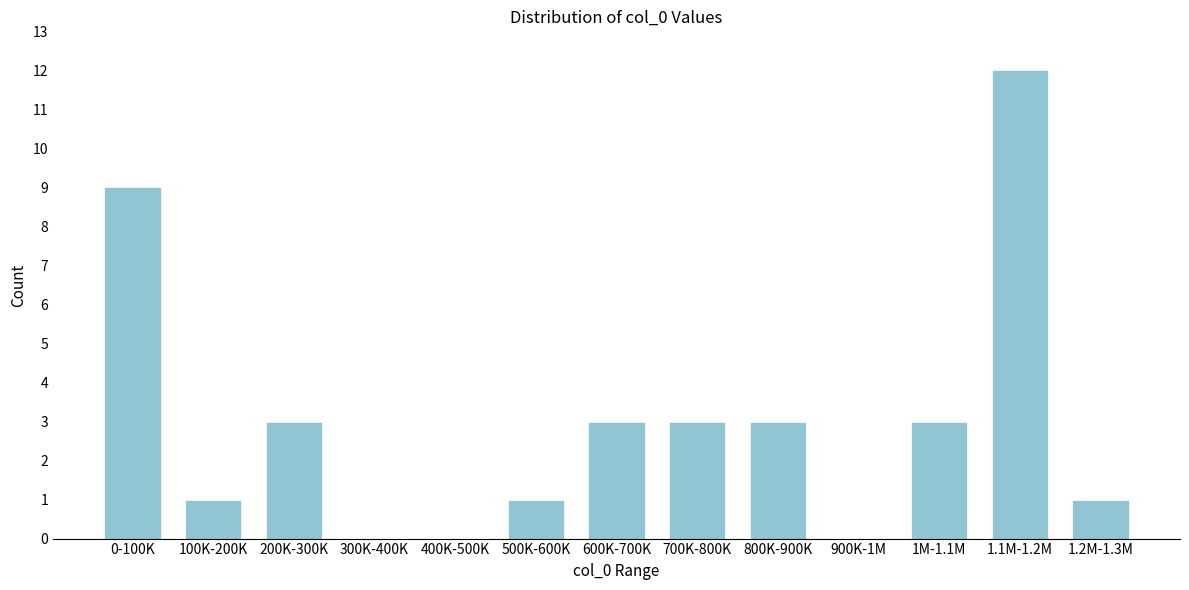

Reading right to left, what are all the values shown in this chart?

1.2M-1.3M=1	1.1M-1.2M=12	1M-1.1M=3	900K-1M=0	800K-900K=3	700K-800K=3	600K-700K=3	500K-600K=1	400K-500K=0	300K-400K=0	200K-300K=3	100K-200K=1	0-100K=9